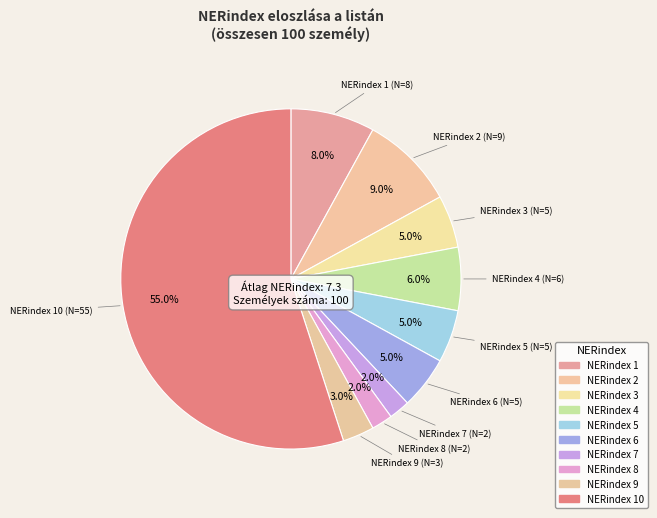

To the nearest percent, what is the difference between the largest and smallest slice percentages?

53%